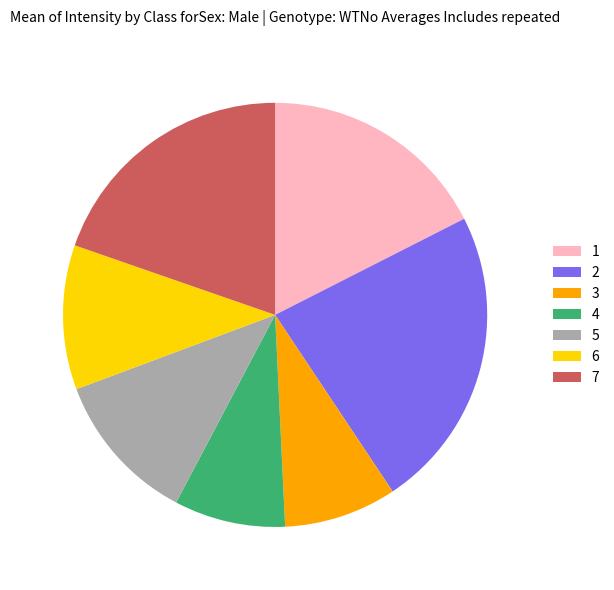

What is the ratio of the value at 2 to the value at 6?

2.1